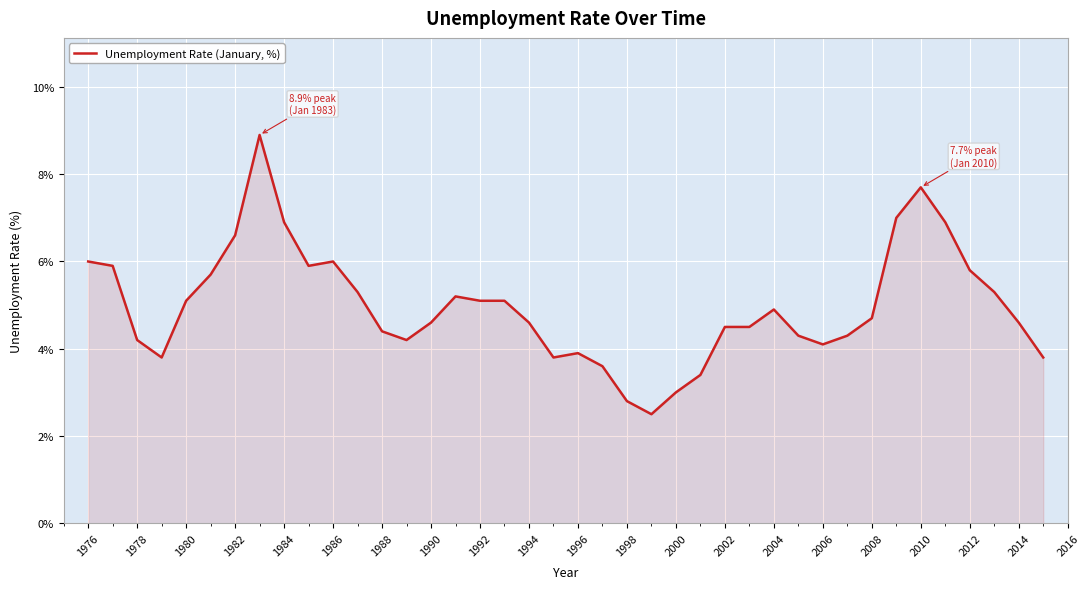

What is the minimum value shown in the chart?

2.5